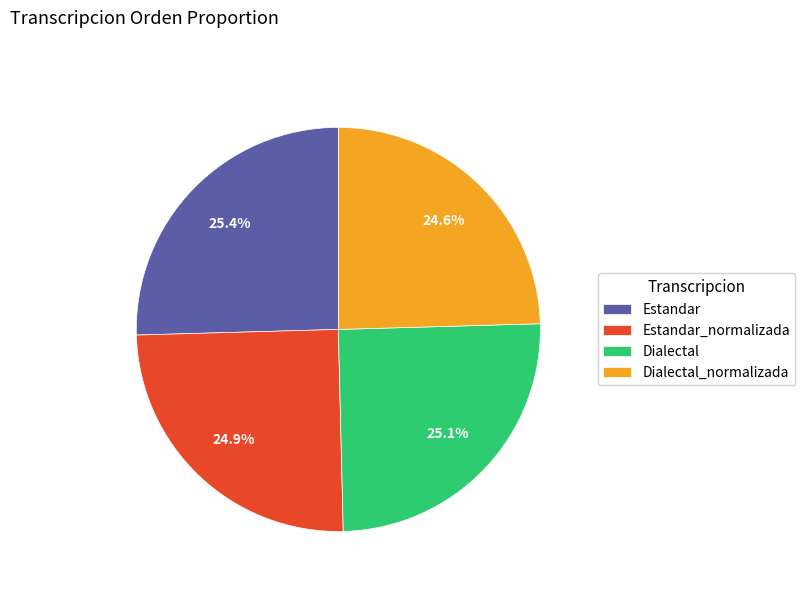

Which has a higher value, Dialectal_normalizada or Dialectal?

Dialectal